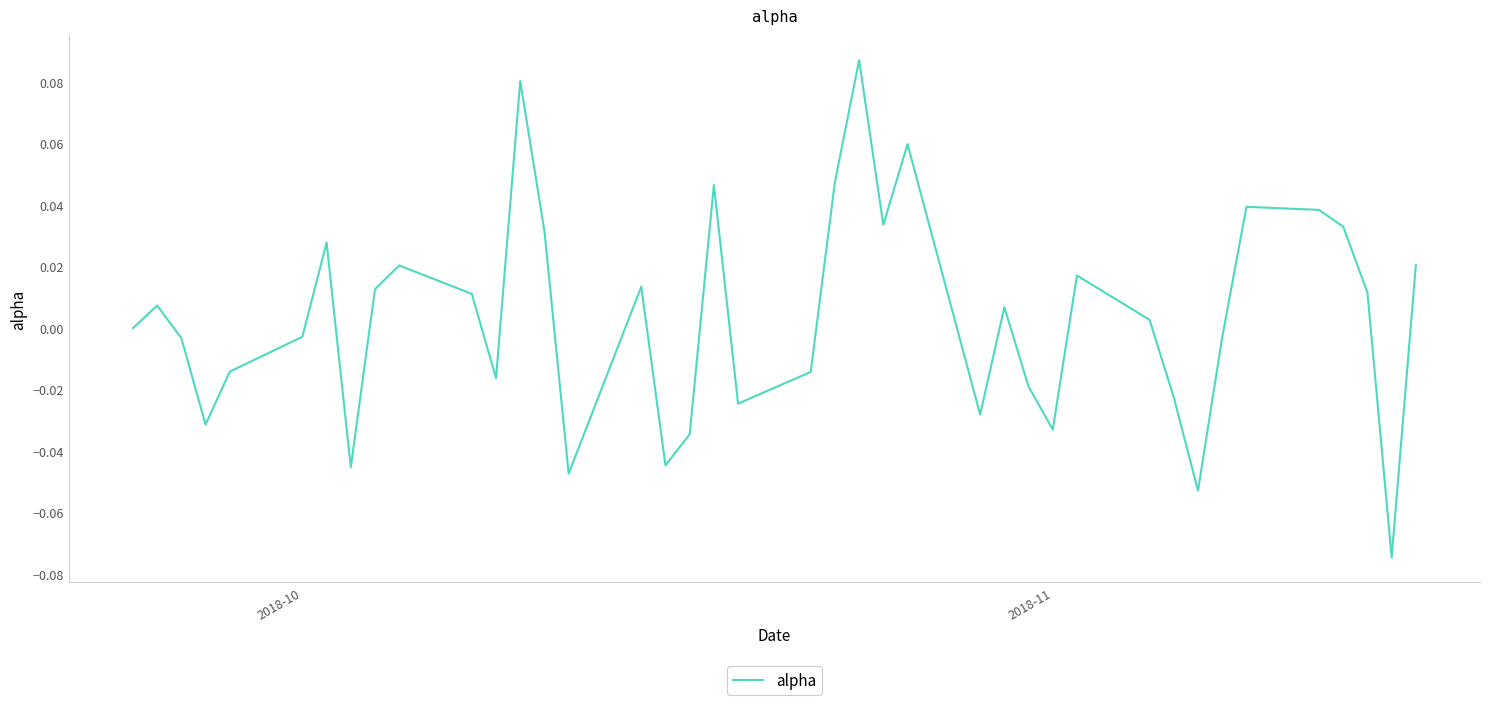

How many lines are shown in the chart?

1